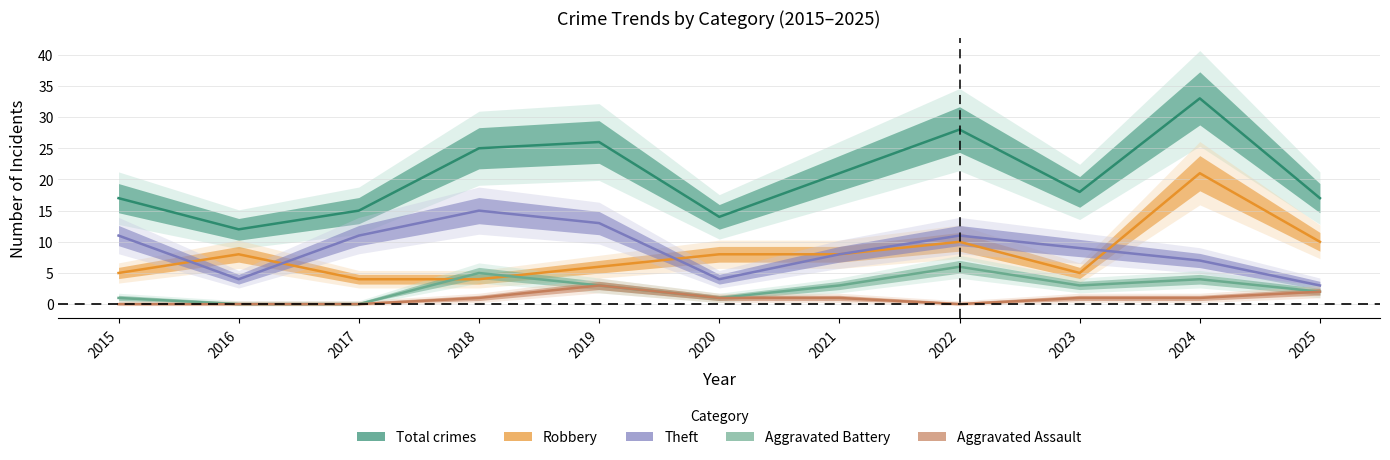

Rank the series by their maximum value, from highest to lowest.

Total, Robbery, Theft, Aggravated Battery, Aggravated Assault